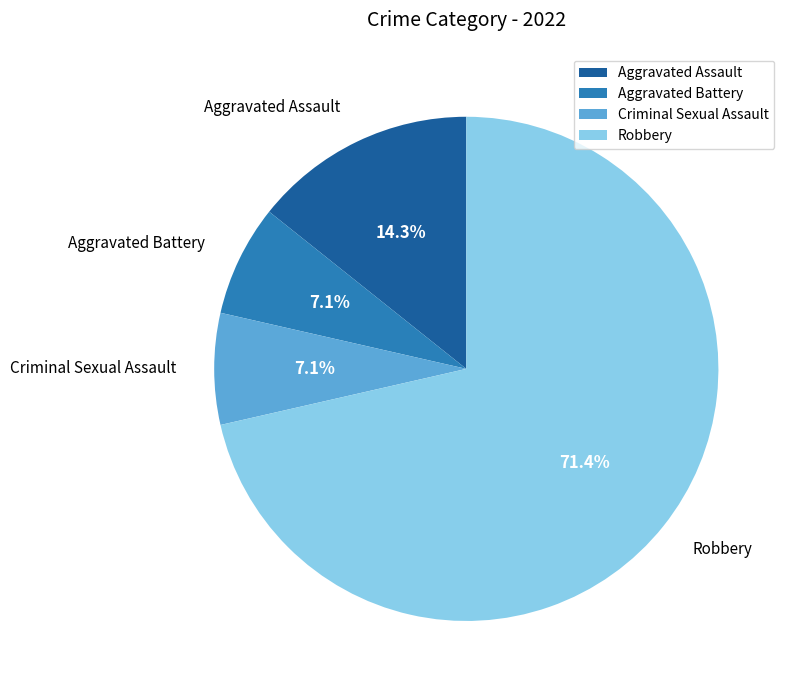

Count the number of slices in the pie.

4